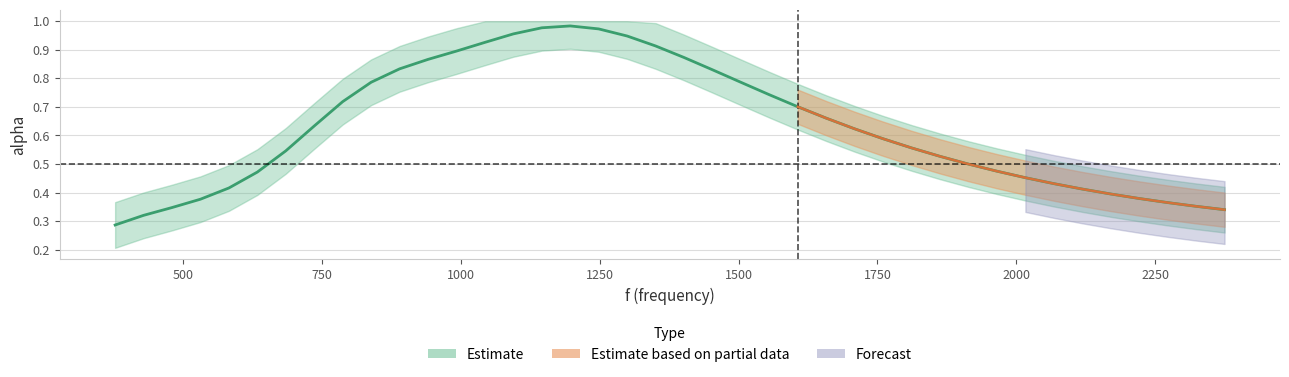

What is the difference between the maximum and minimum values?

0.7